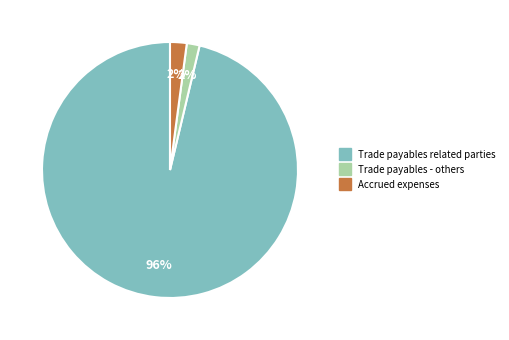

To the nearest percent, what is the combined percentage of Accrued expenses and Trade payables - others?

4%